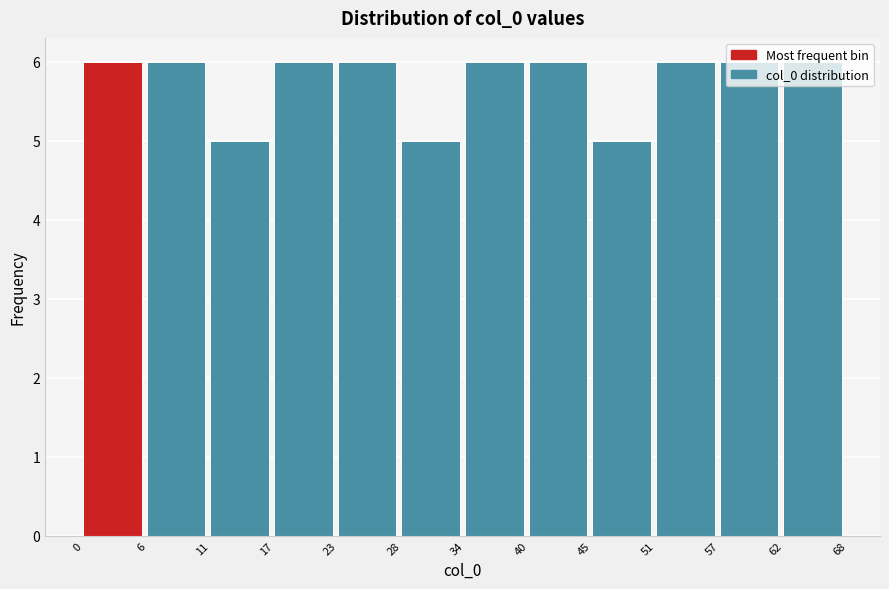

Reading left to right, transcribe this chart: for each bar, give the range it covers on the x-axis and its height. The values are not printed on the chart, so give them approximately, as read against the axis.

0 to 6: 6
6 to 11: 6
11 to 17: 5
17 to 23: 6
23 to 28: 6
28 to 34: 5
34 to 40: 6
40 to 45: 6
45 to 51: 5
51 to 57: 6
57 to 62: 6
62 to 68: 6